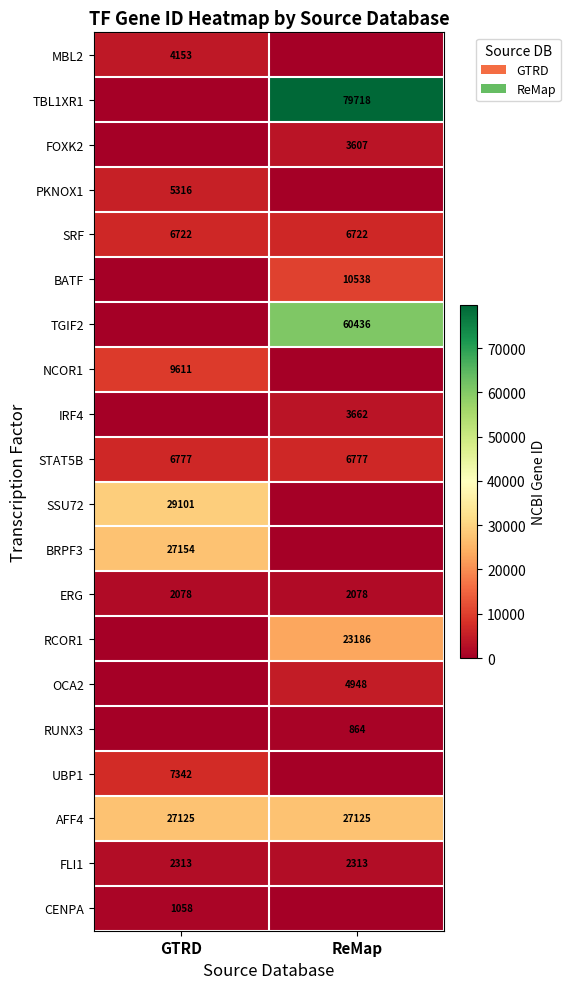

At how many categories does at least one series exceed 56486?

1